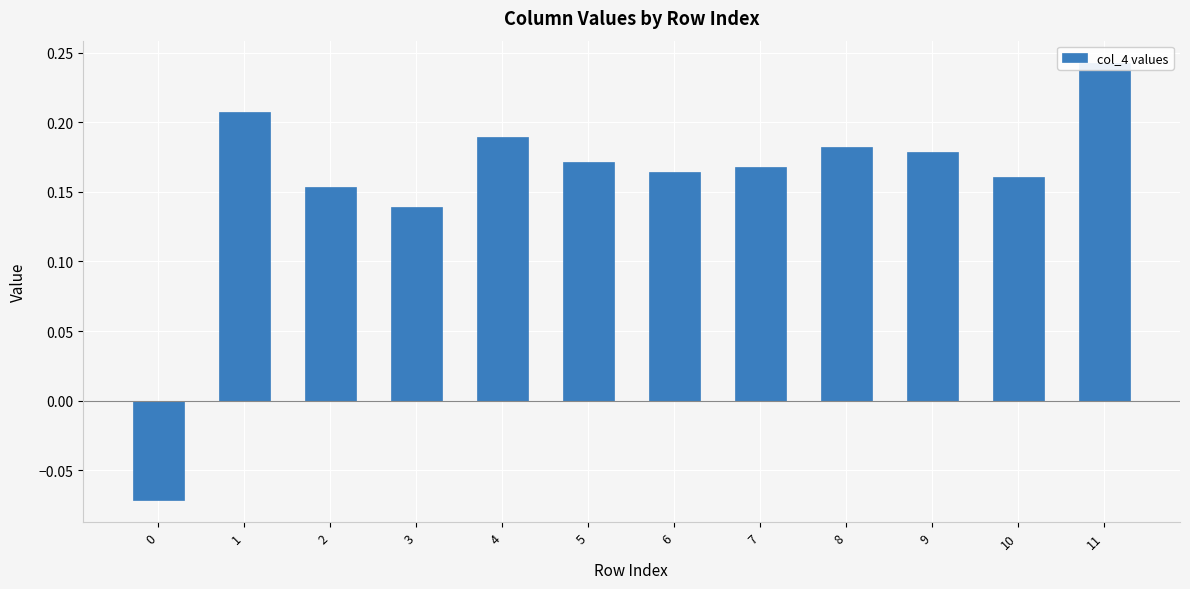

Where does the data first go above 0?

1